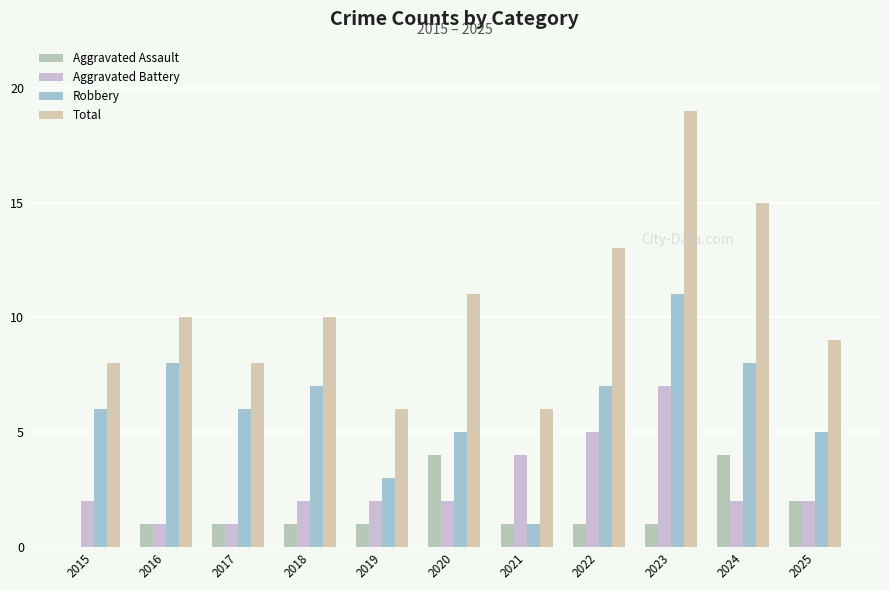

How many data points does each series have?

11